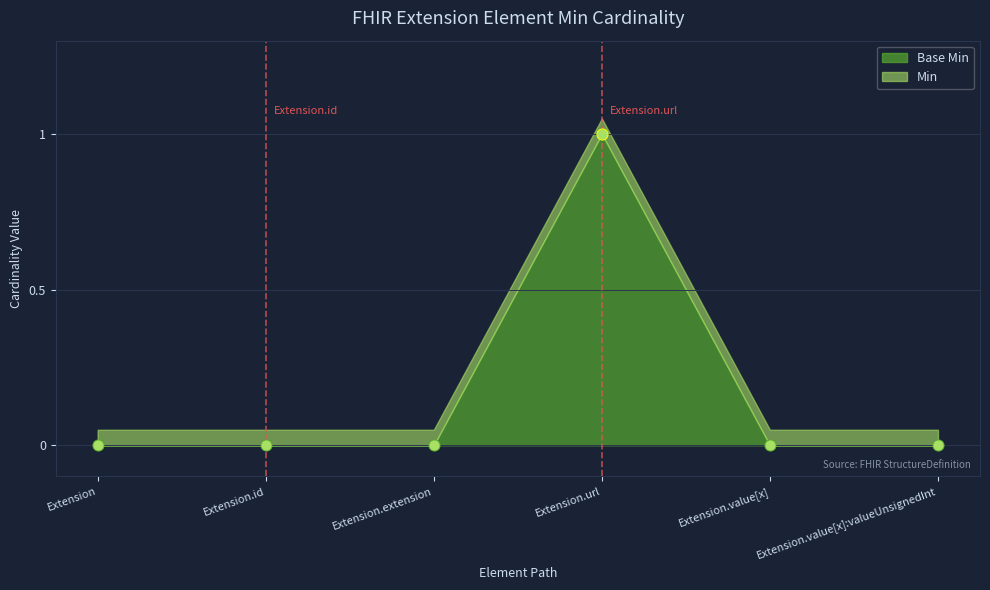

What are all the series names shown in the legend?

Min, Base Min